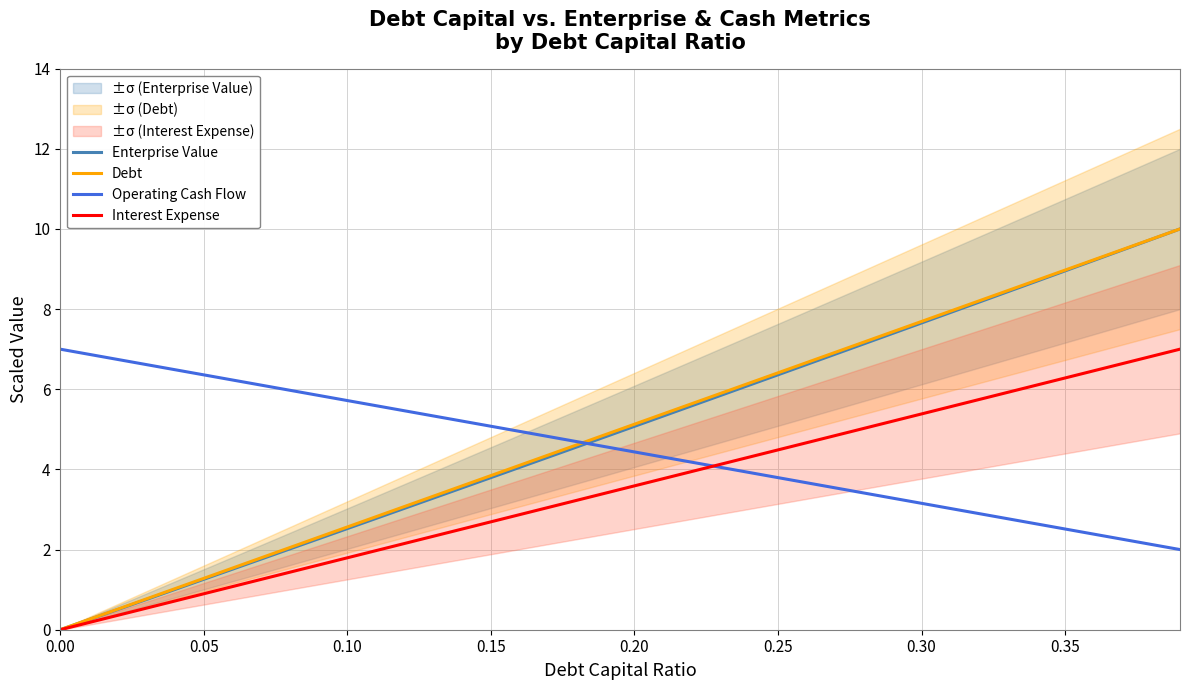

How many positive values does the Enterprise Value series have?

39